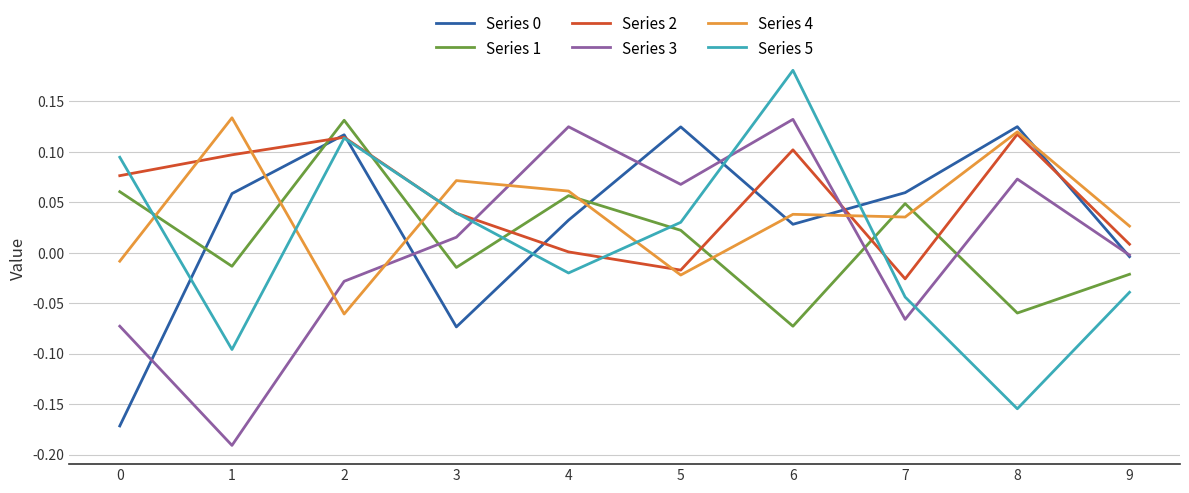

True or false: Series 4 and Series 1 cross at least once.

True